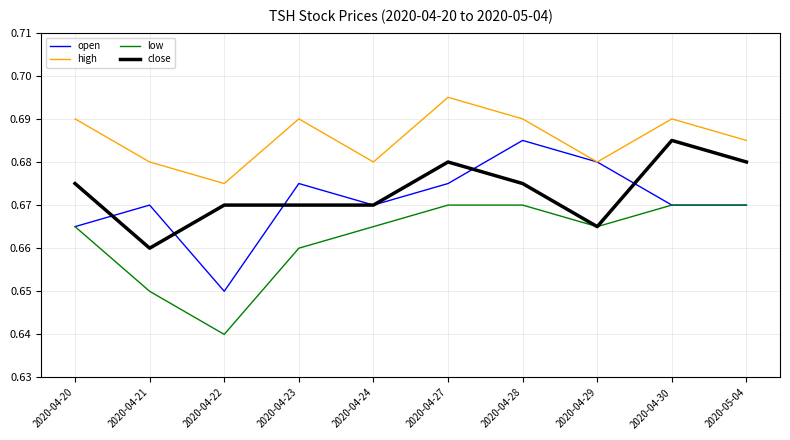

Where is the first local minimum for open?

2020-04-22